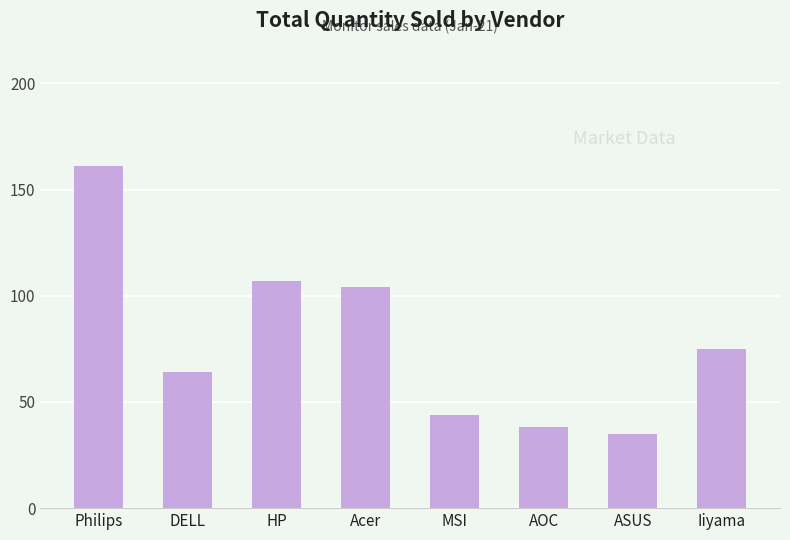

Reading left to right, what are all the values shown in this chart?

161	64	107	104	44	38	35	75